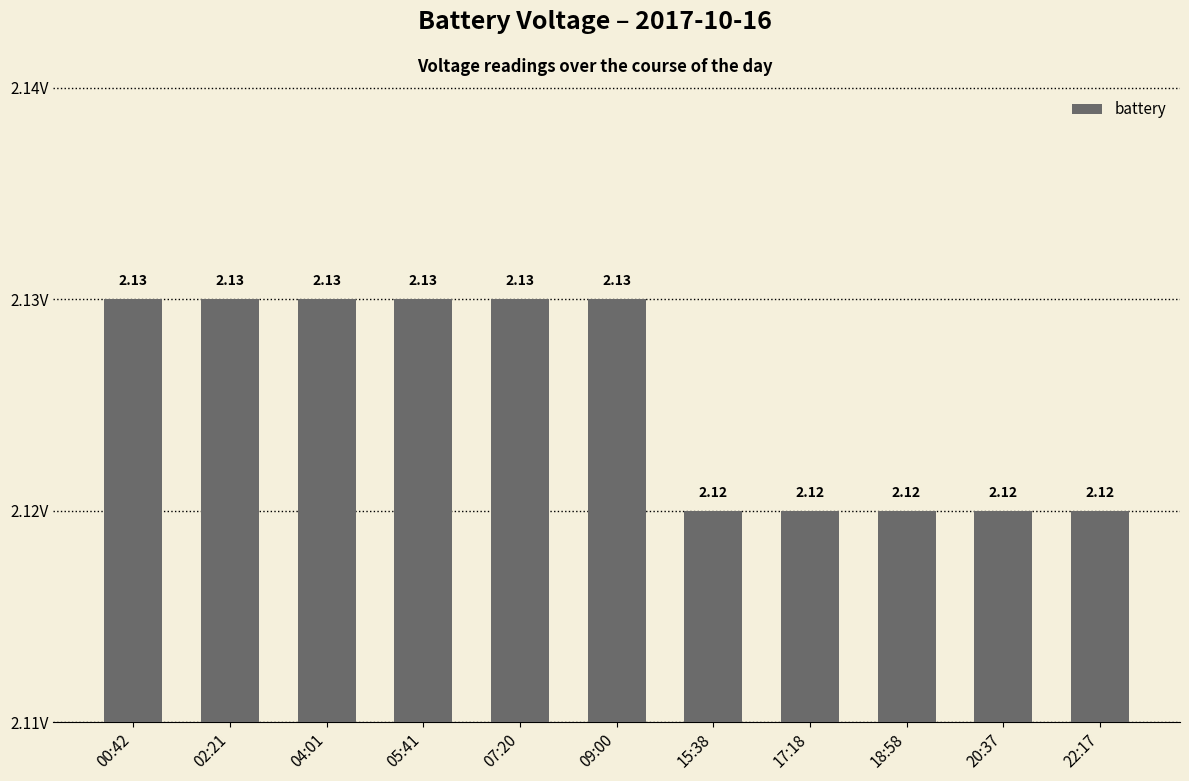

What is the label of the 8th bar from the right?

05:41